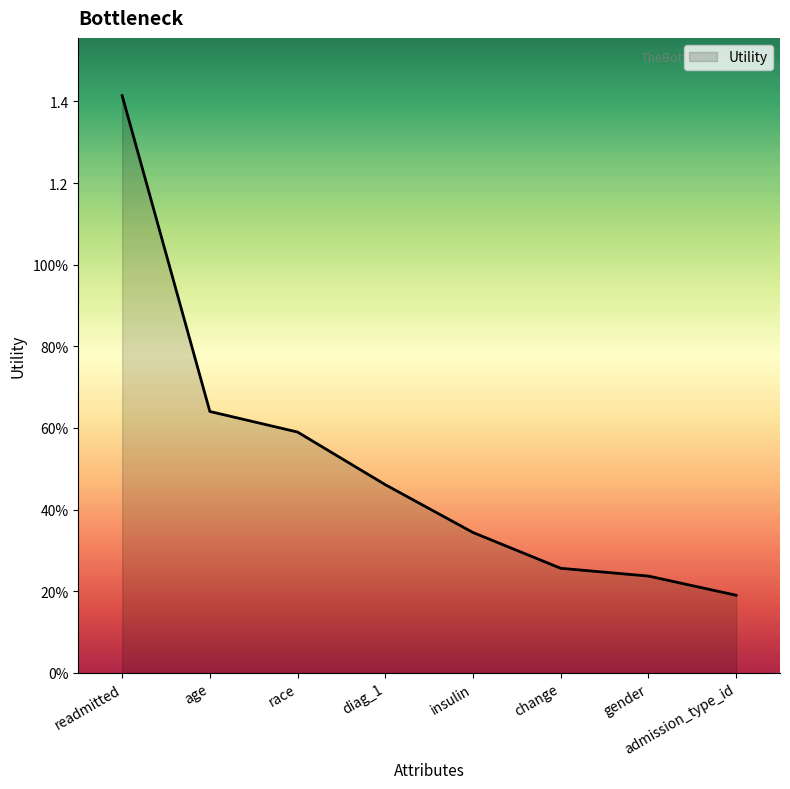

Which label corresponds to the smallest value in the chart?

admission_type_id